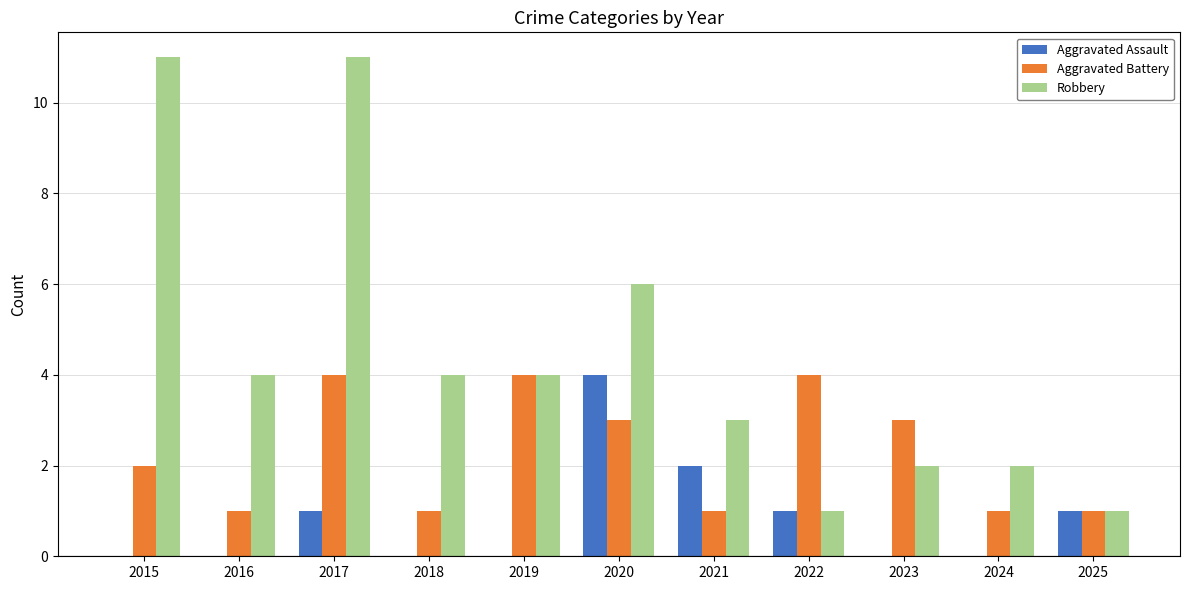

What is the highest value of the Aggravated Battery series?

4